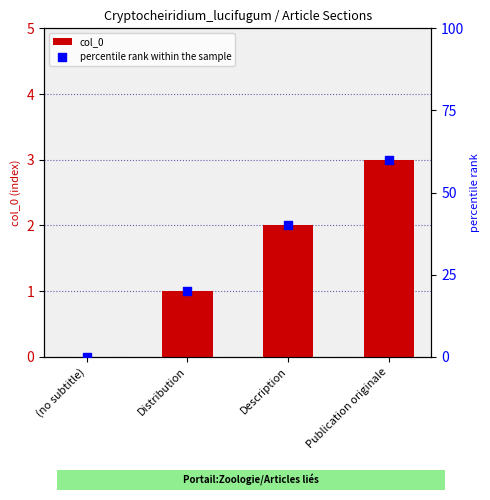

Which series has the widest spread of Y values?

percentile rank within the sample